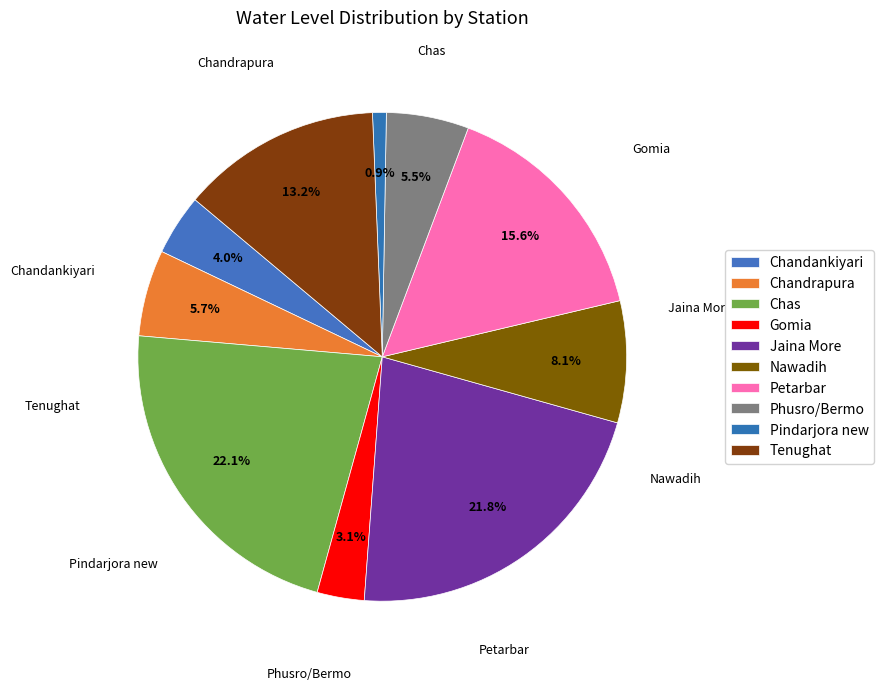

Which slice is the smallest?

Pindarjora new